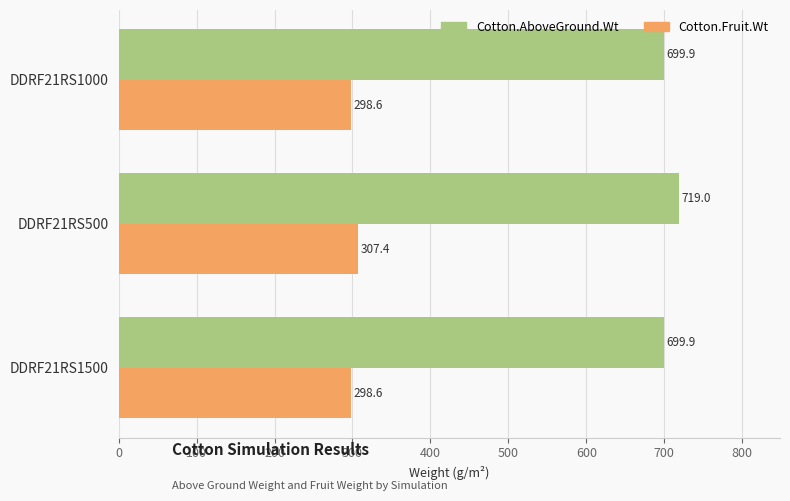

What is the difference between the Cotton.Fruit.Wt values at DDRF21RS1000 and DDRF21RS500?

8.8